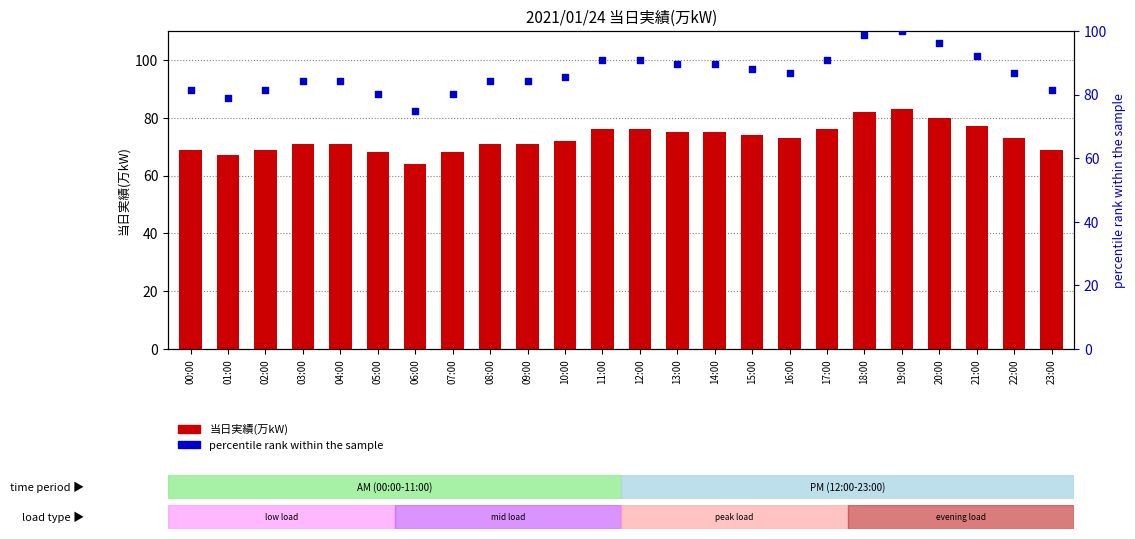

Is the value of 当日実績(万kW) at 08:00 greater than the value of percentile rank within the sample at 03:00?

No